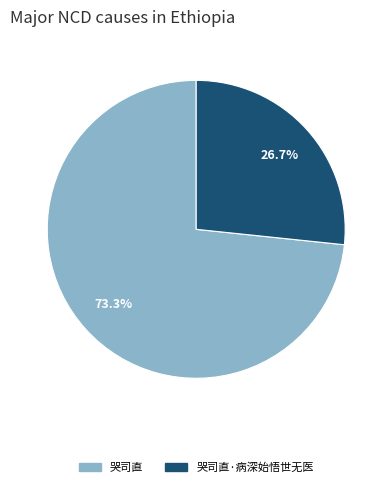

What is the majority slice?

哭司直